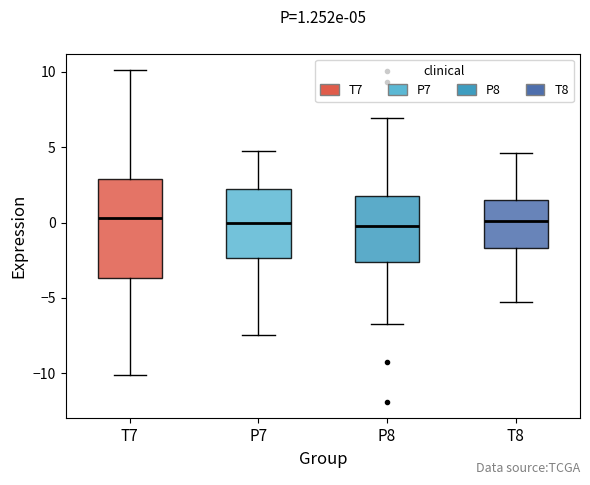

Comparing the boxes themselves (not the whiskers), which one is the tallest?

T7